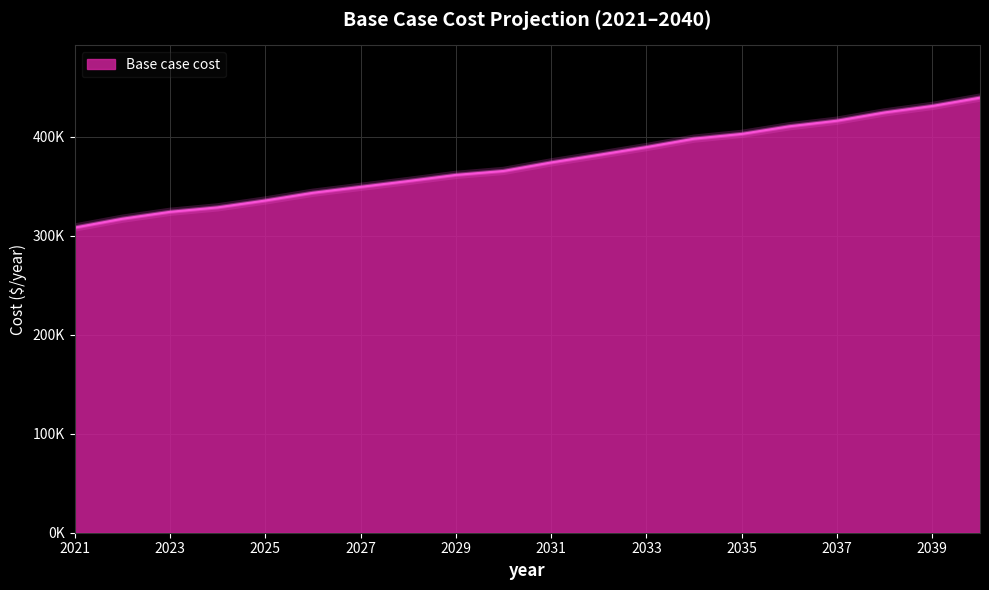

Rank the categories by value from highest to lowest.

2040, 2039, 2038, 2037, 2036, 2035, 2034, 2033, 2032, 2031, 2030, 2029, 2028, 2027, 2026, 2025, 2024, 2023, 2022, 2021